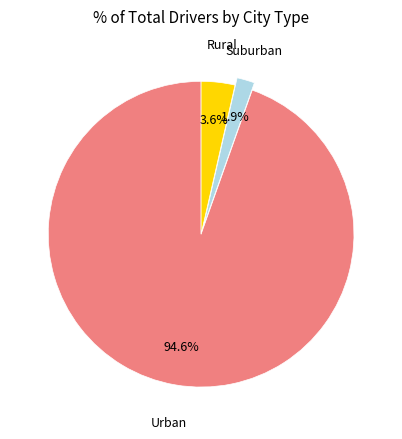

Is there any slice that represents more than half of the pie?

Yes